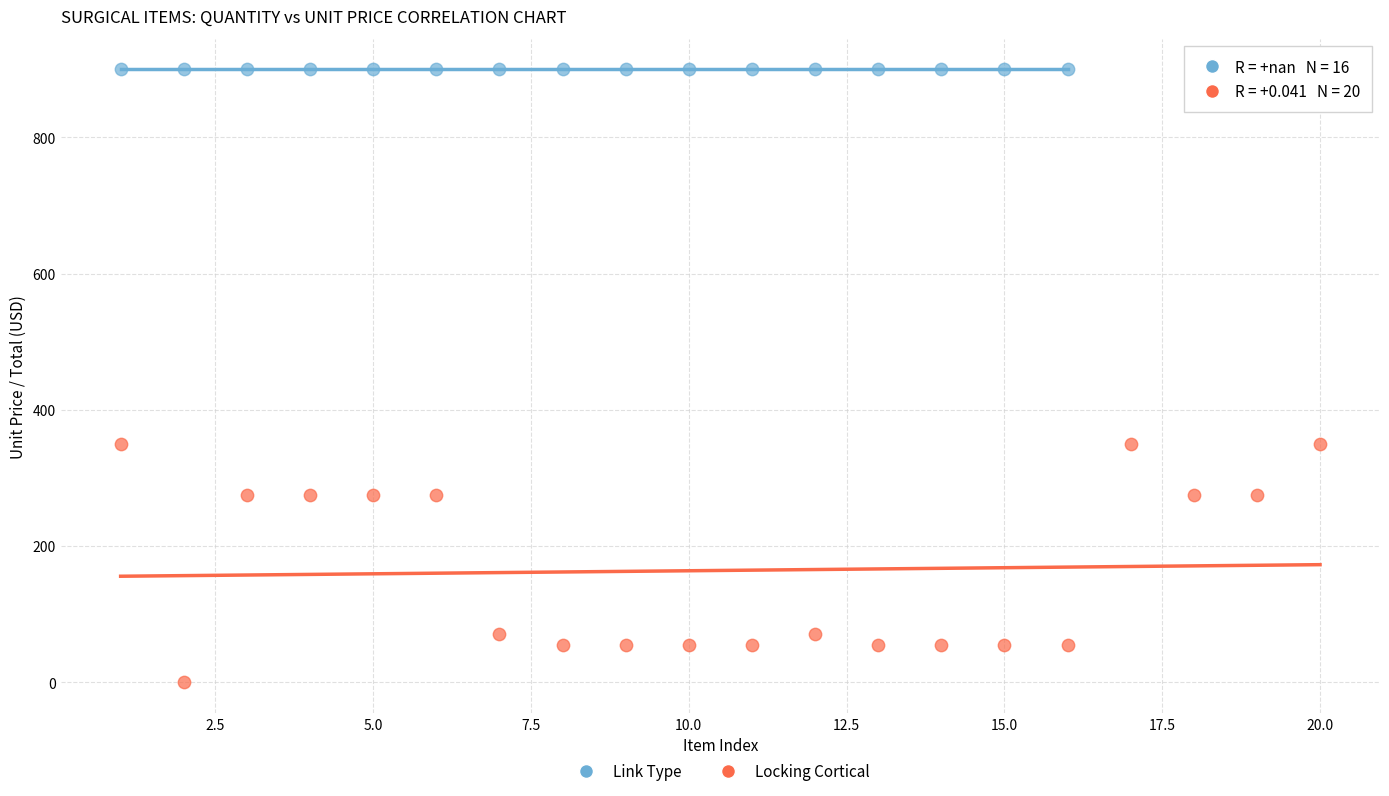

Which series reaches the minimum Y coordinate?

Locking Cortical